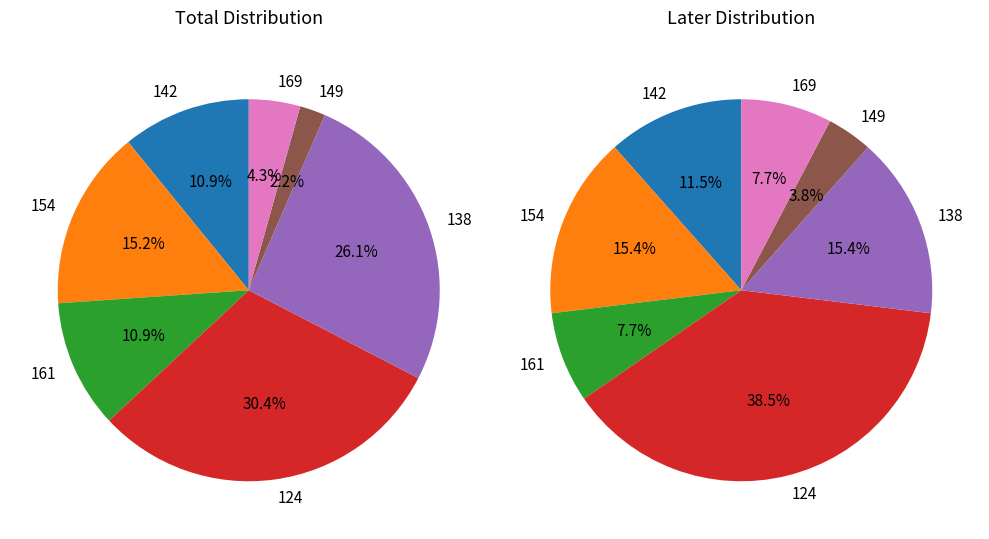

Count the number of slices in the pie.

7